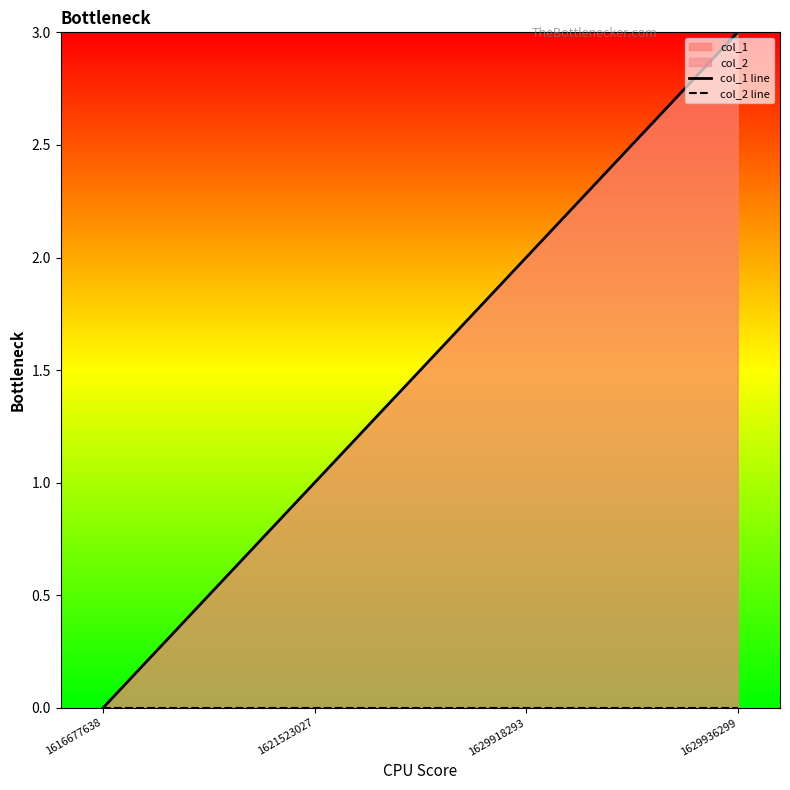

Reading left to right, list all the values displayed in this chart.

col_1 line: 1616677638=0	1621523027=1	1629918293=2	1629936299=3
col_2 line: 1616677638=0	1621523027=0	1629918293=0	1629936299=0